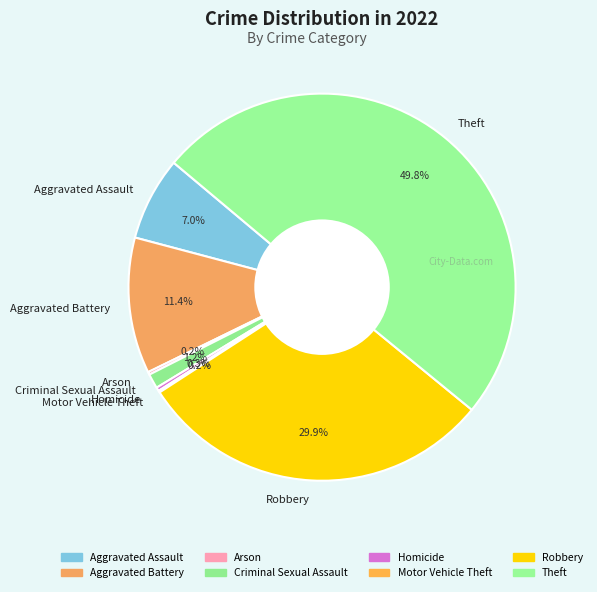

What percentage is NOT represented by Robbery?

70.1%